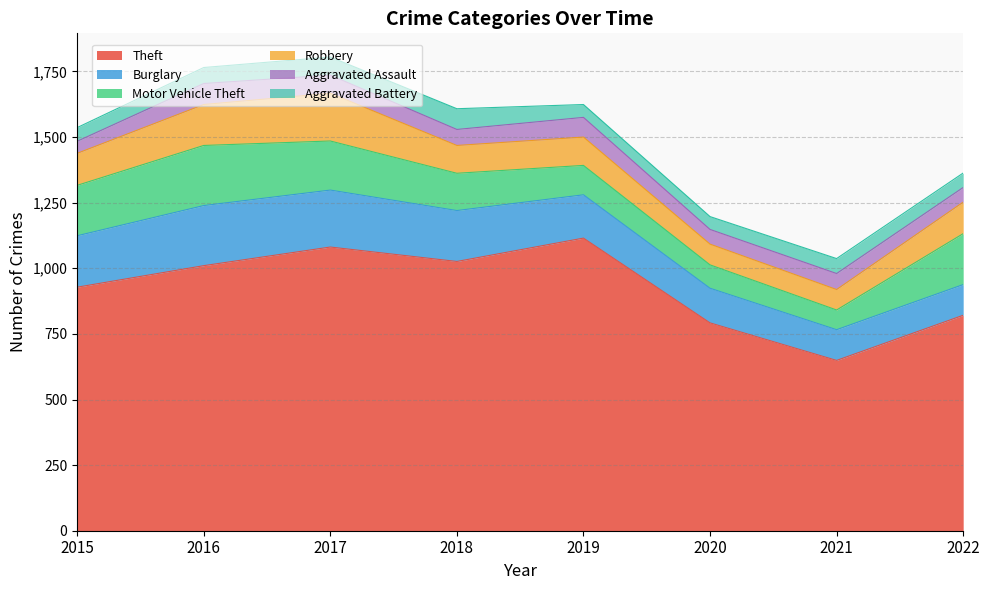

List the labels in order of Aggravated Assault value, smallest first.

2015, 2020, 2022, 2018, 2021, 2017, 2019, 2016